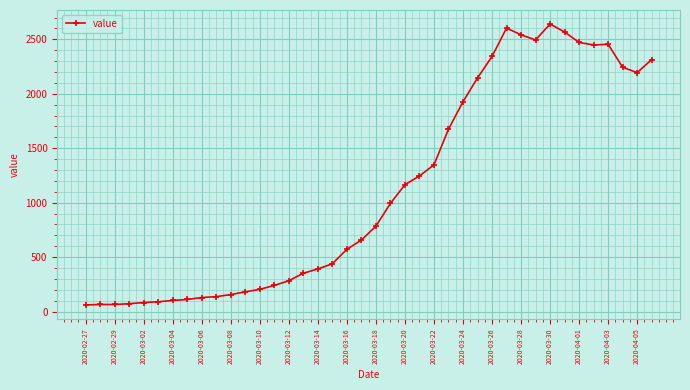

What is the greatest value displayed?

2640